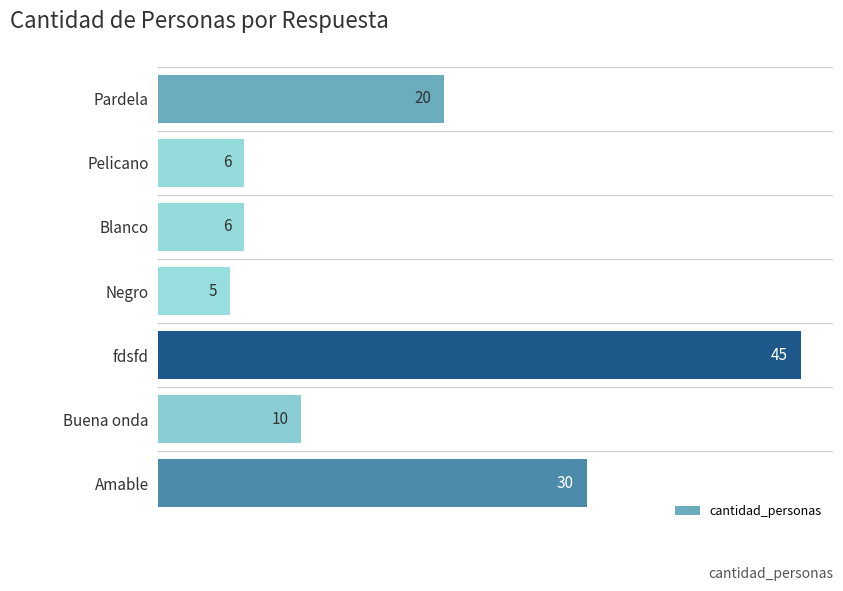

What is the greatest value displayed?

45